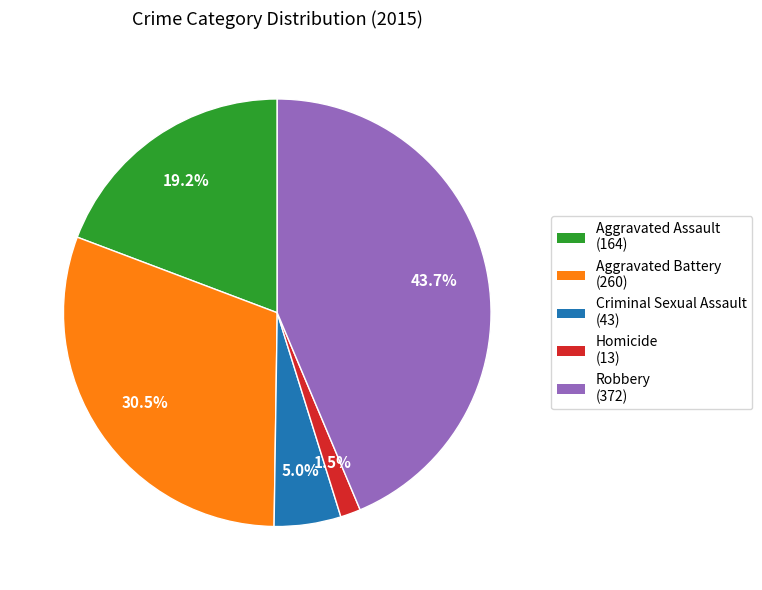

What percentage do Aggravated Battery and Homicide together represent?

32.0%